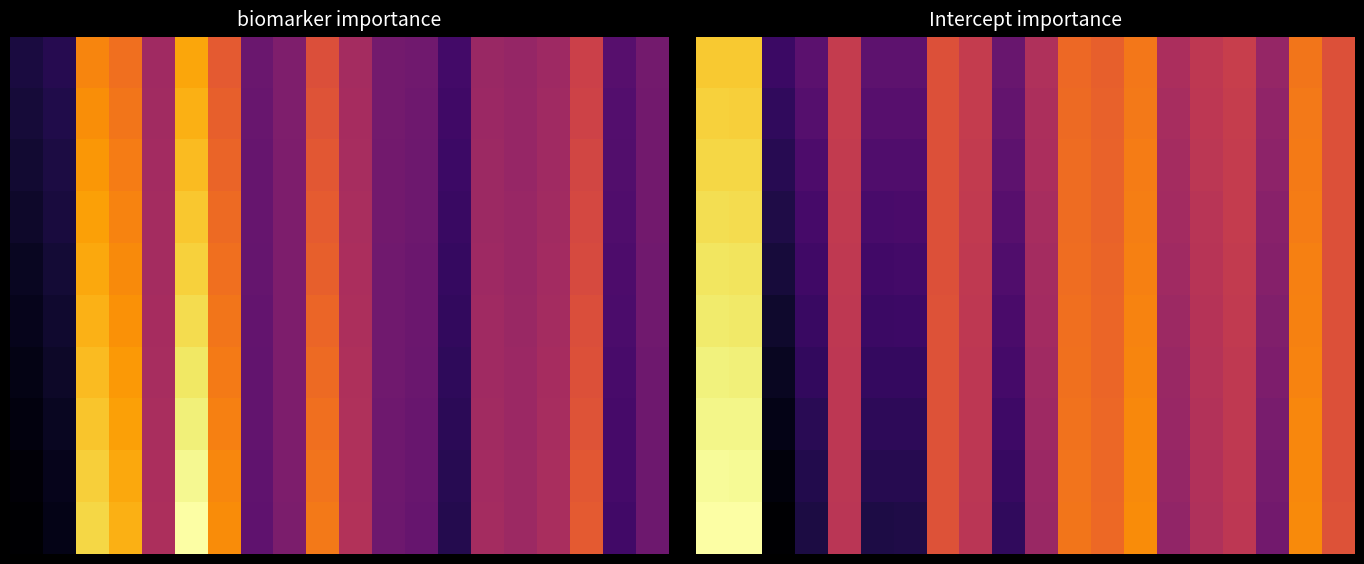

What is the spread (max minus min) of values at 9?

0.3